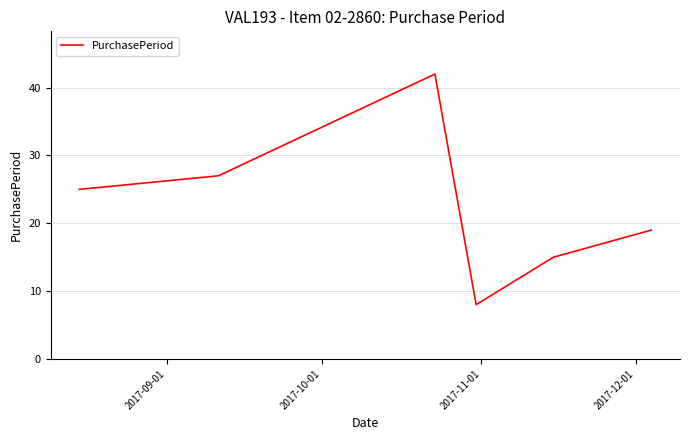

What is the smallest value displayed?

8